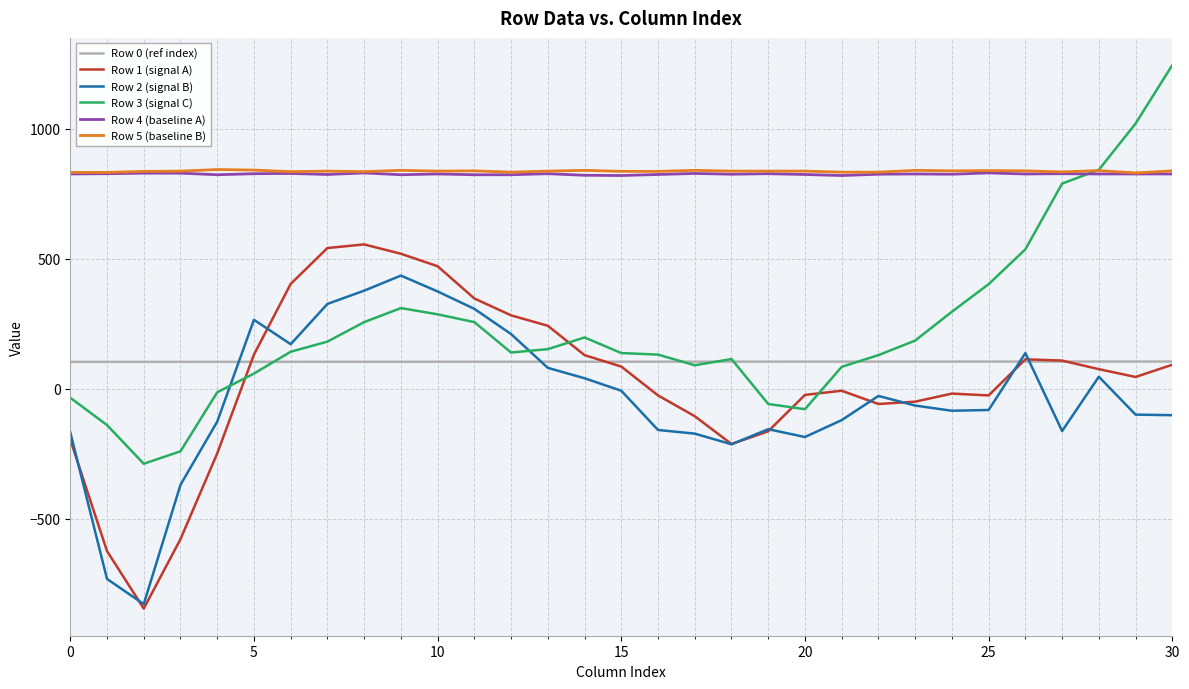

What is the average value of the Row 1 (signal A) series?

30.6